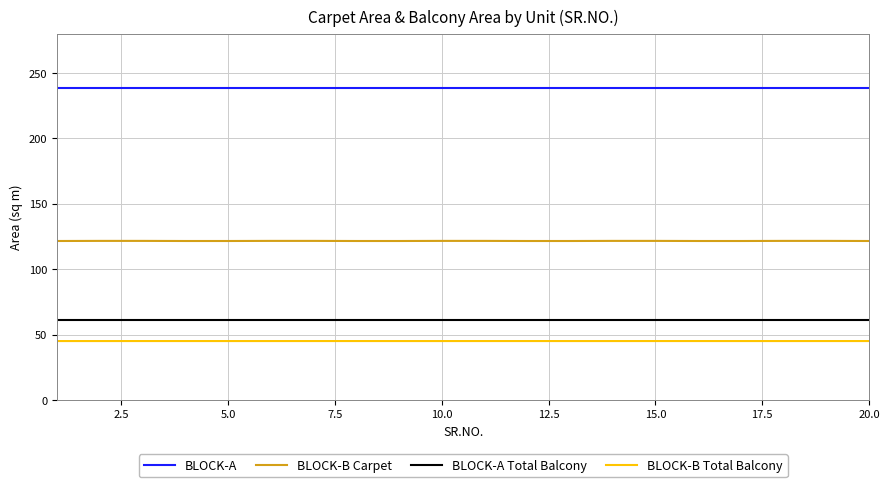

True or false: BLOCK-A and BLOCK-B Total Balcony cross at least once.

False